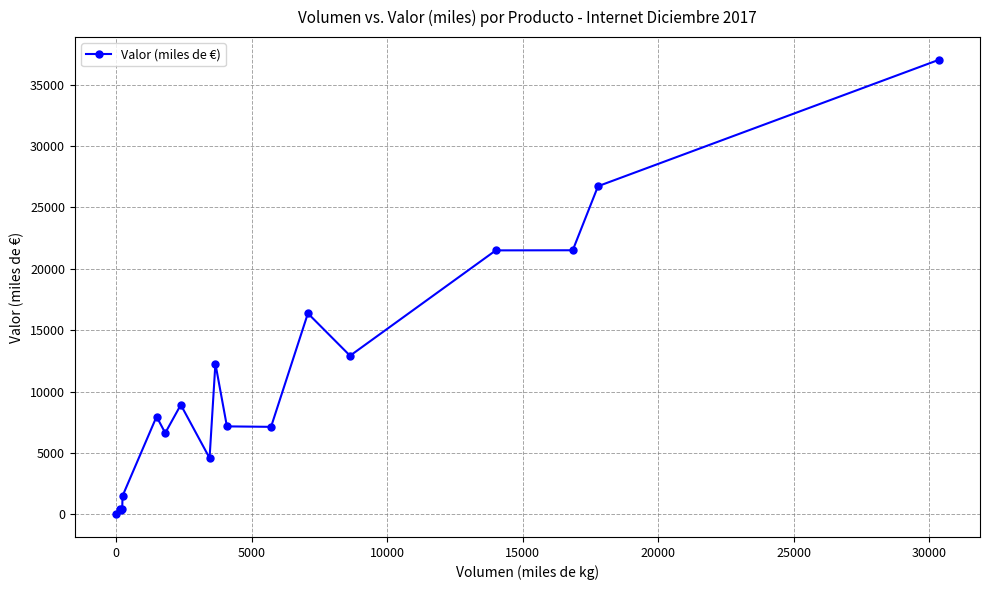

How many categories are shown in the chart?

18